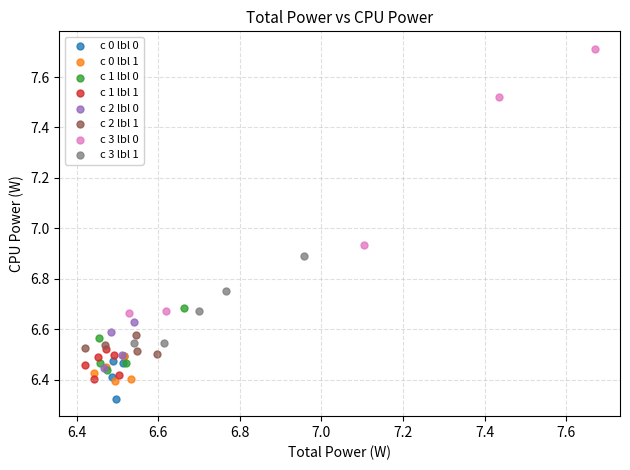

Which series has the largest Y range (max minus min)?

c 3 lbl 0